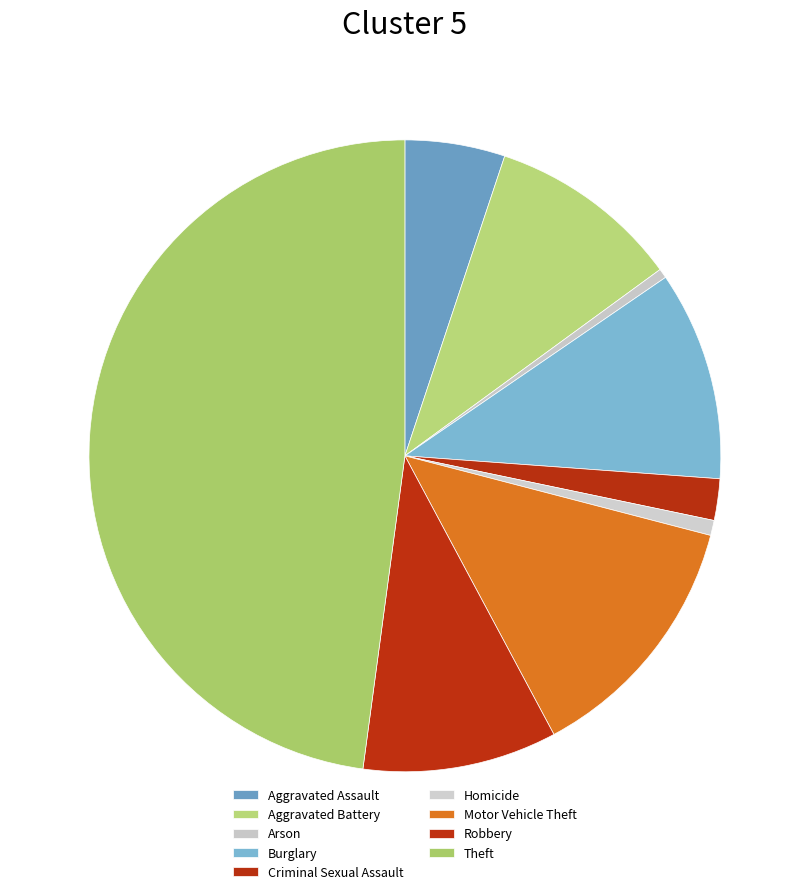

What is the smallest slice in the pie chart?

Arson